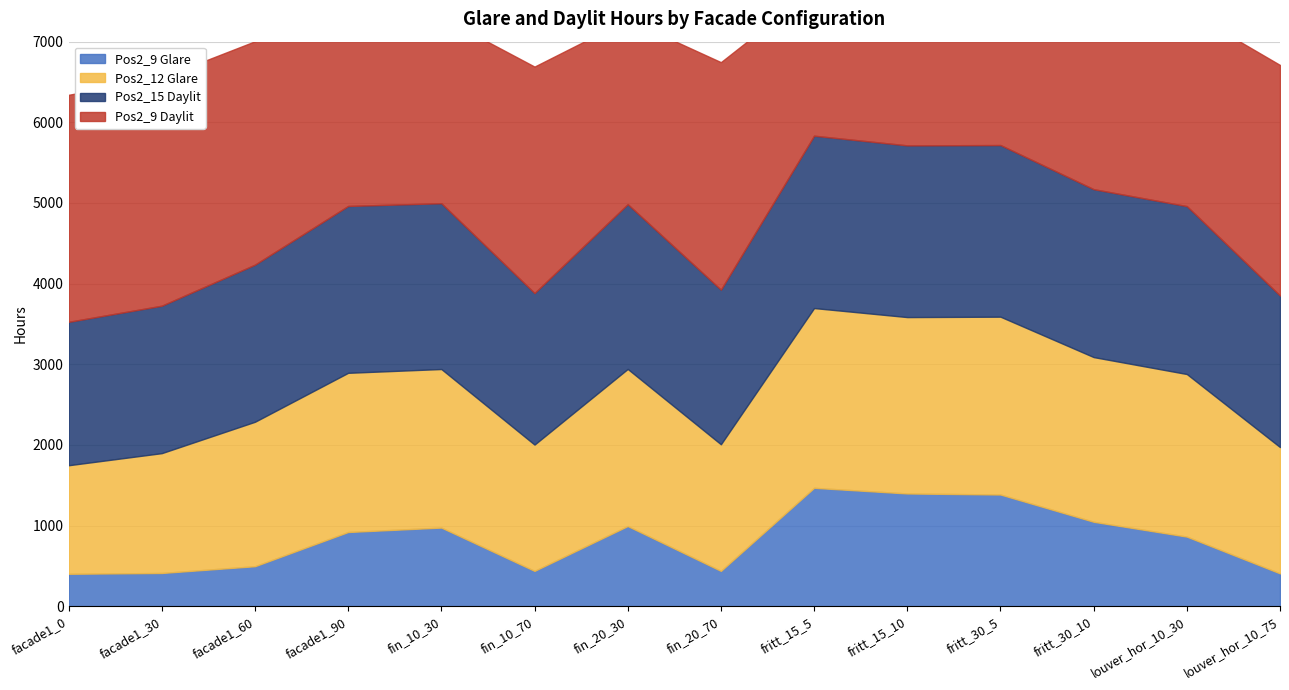

Where is the first local maximum for Pos2_12 Glare?

facade1_90